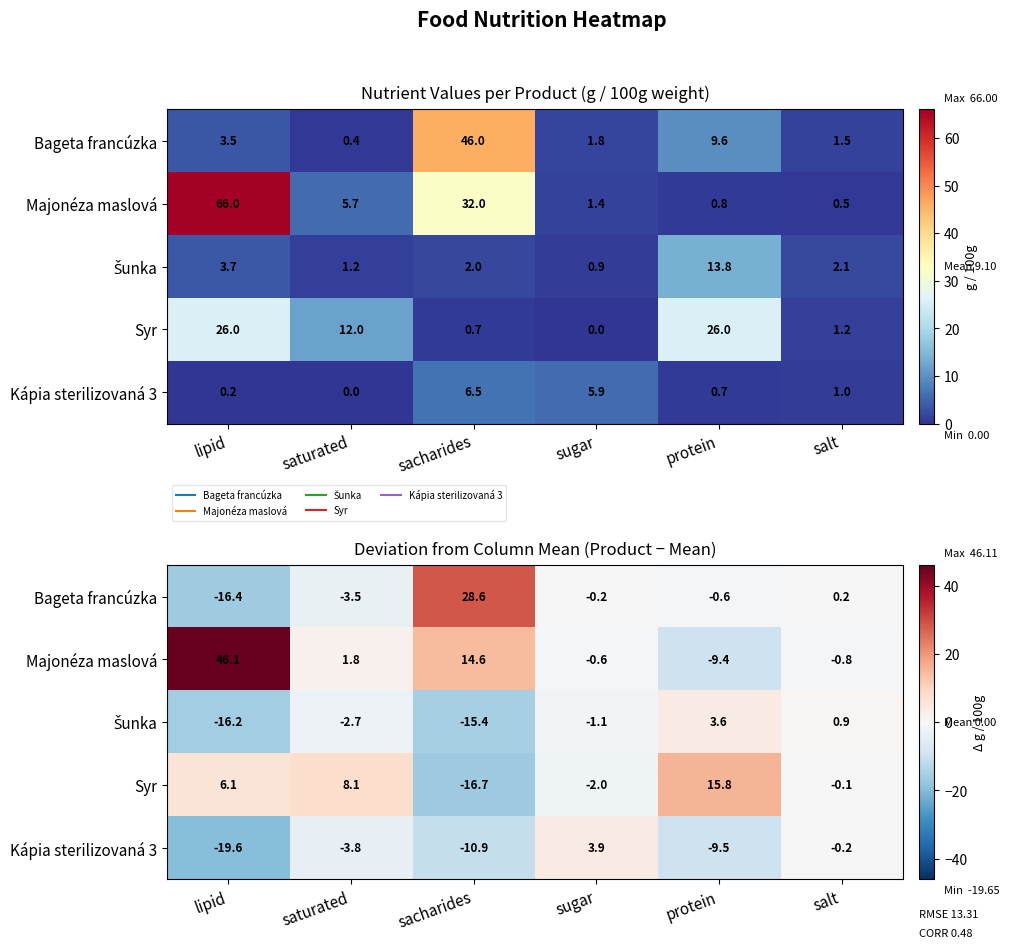

At which category is the sum across all series the highest?

lipid